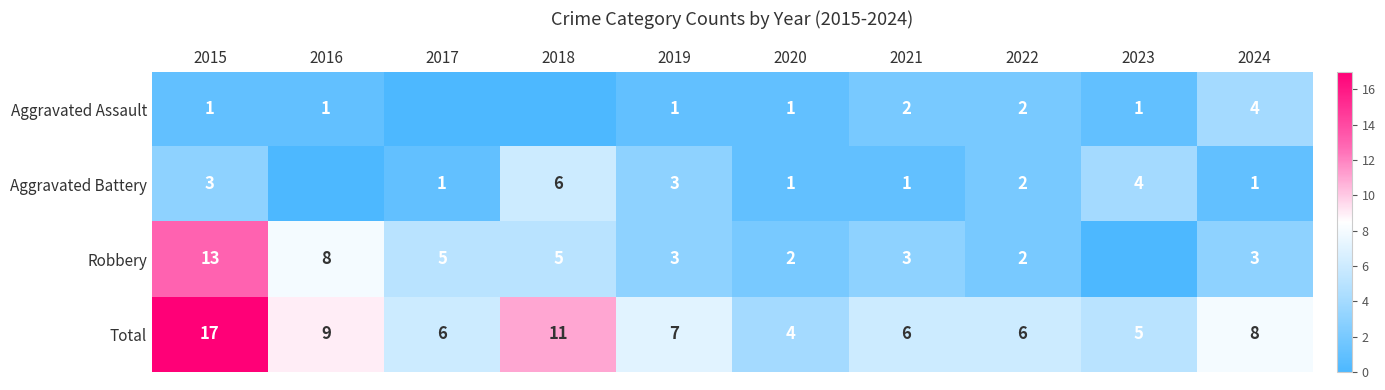

Is it true that Robbery equals 2 at 2020?

True